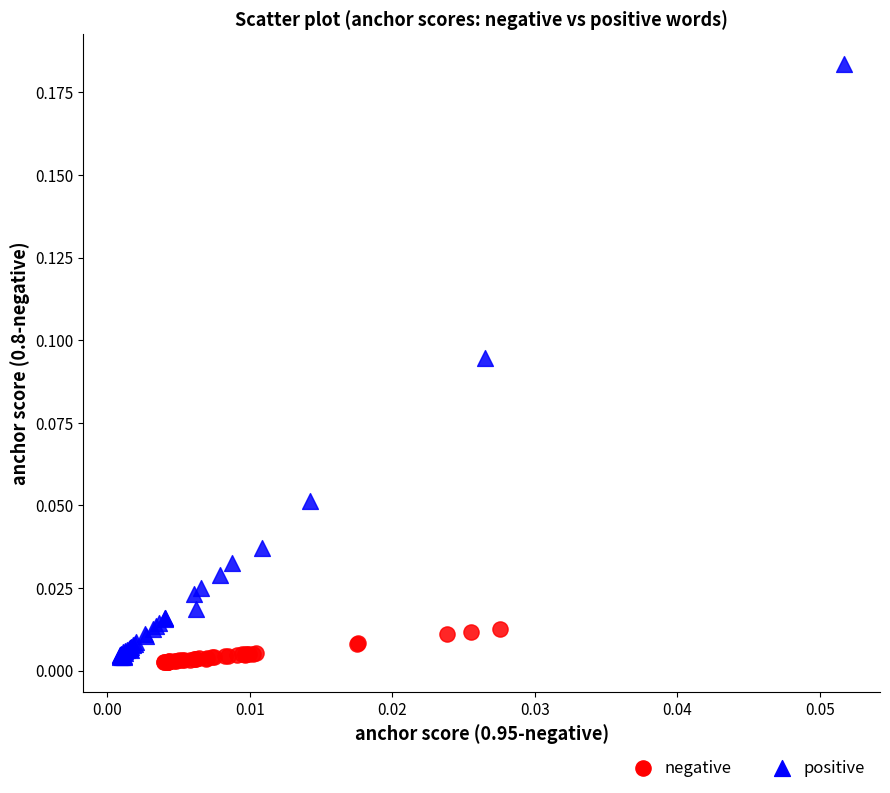

What are all the series names shown in the legend?

negative, positive